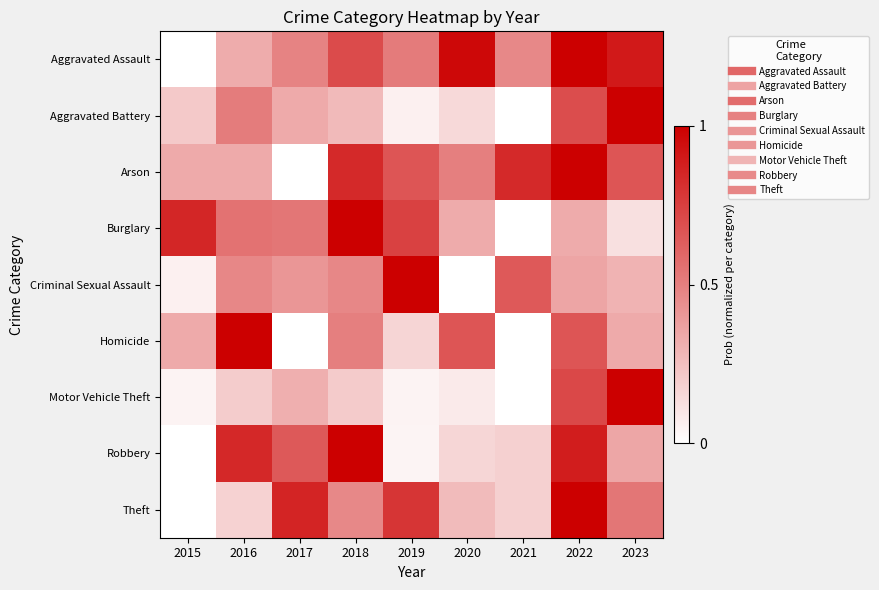

How many data points does each series have?

9